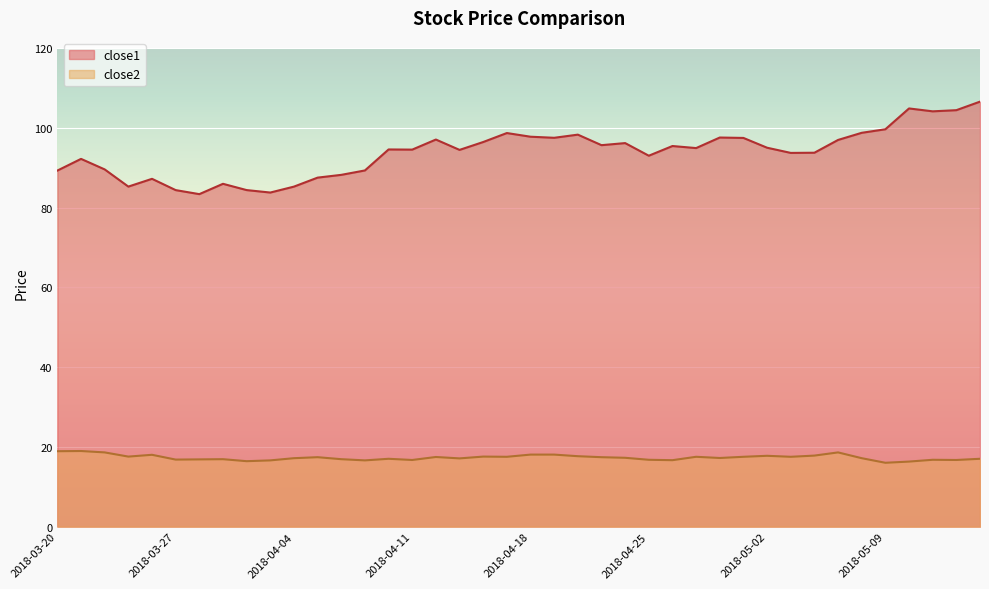

Rank the series by their average value, from highest to lowest.

close1, close2